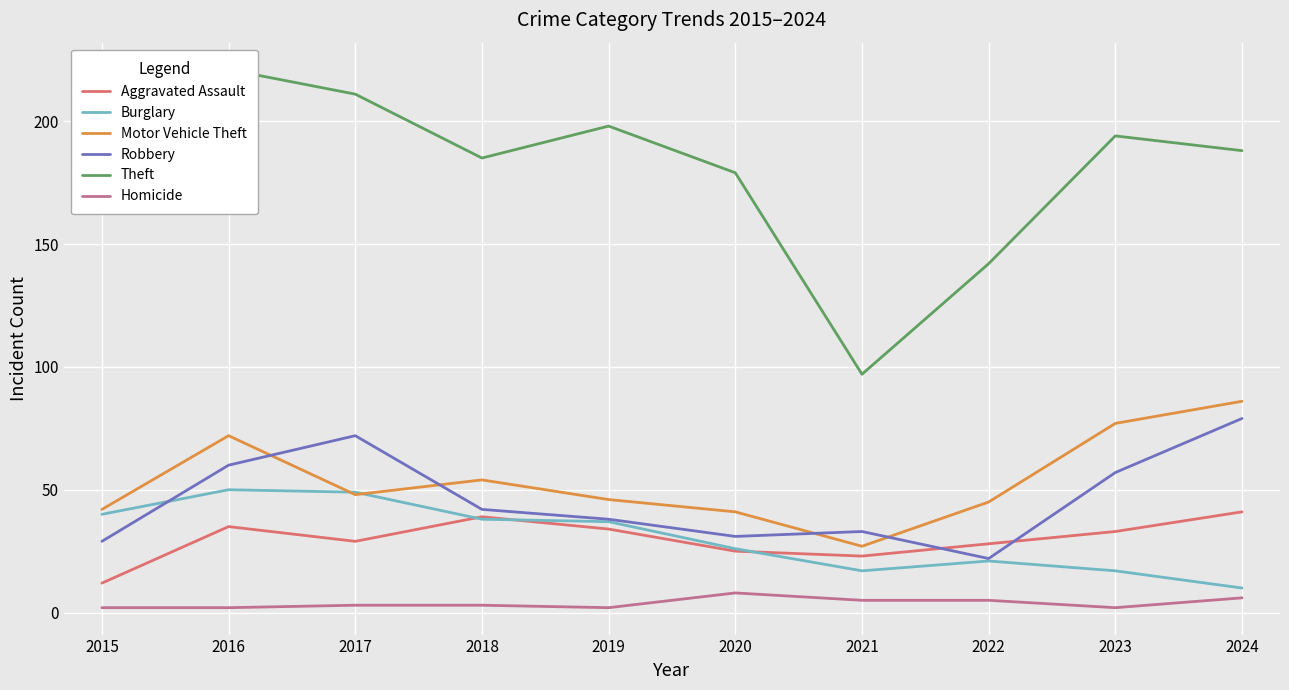

Count the Homicide values in the range 2 to 5.

8